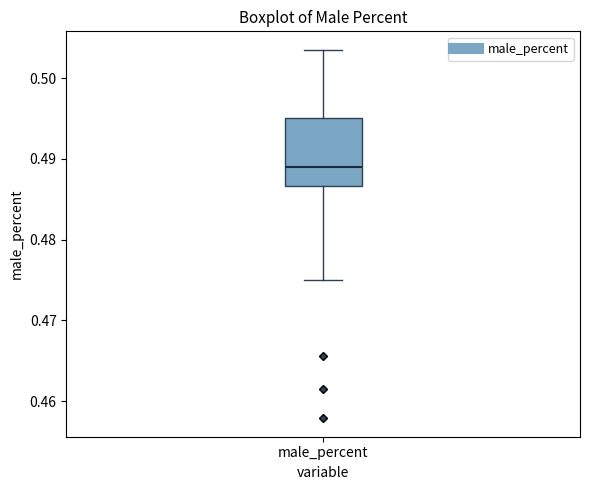

Where does the upper whisker of the box for male_percent end on the y-axis? The values are not printed on the chart, so give them approximately, as read against the axis.

0.504